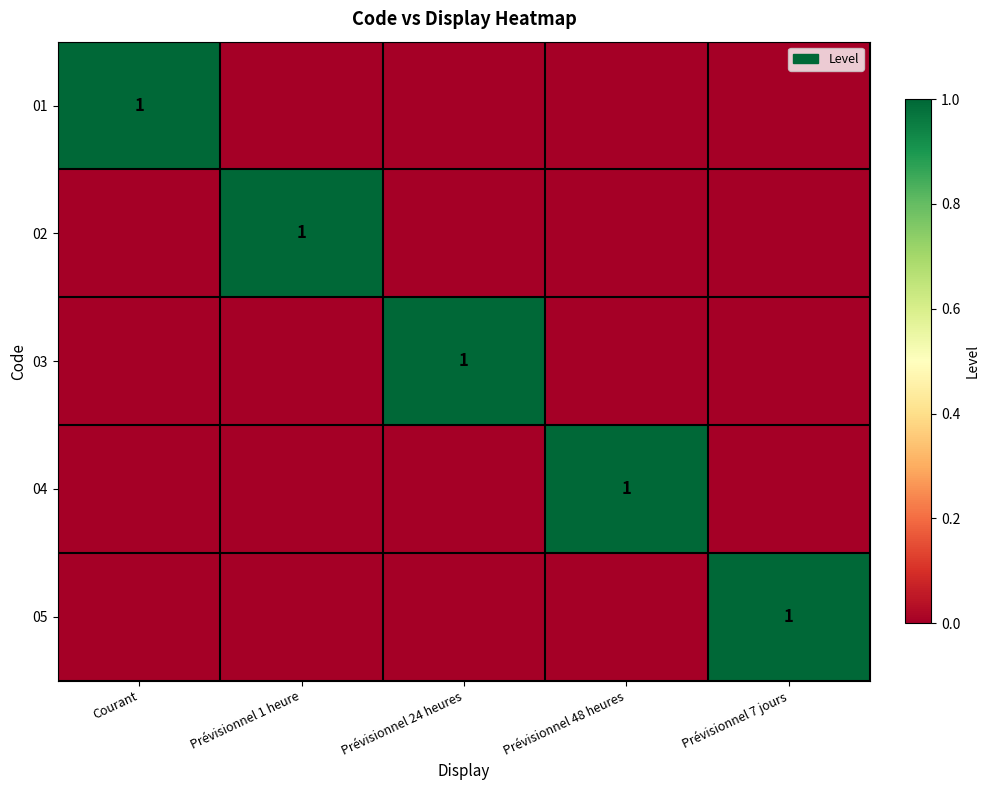

What is the difference between the highest and lowest values at Prévisionnel 24 heures?

1